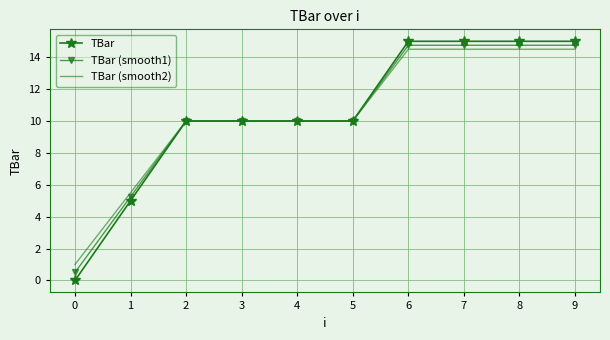

List the series in order of their peak value, highest first.

TBar, TBar (smooth1), TBar (smooth2)